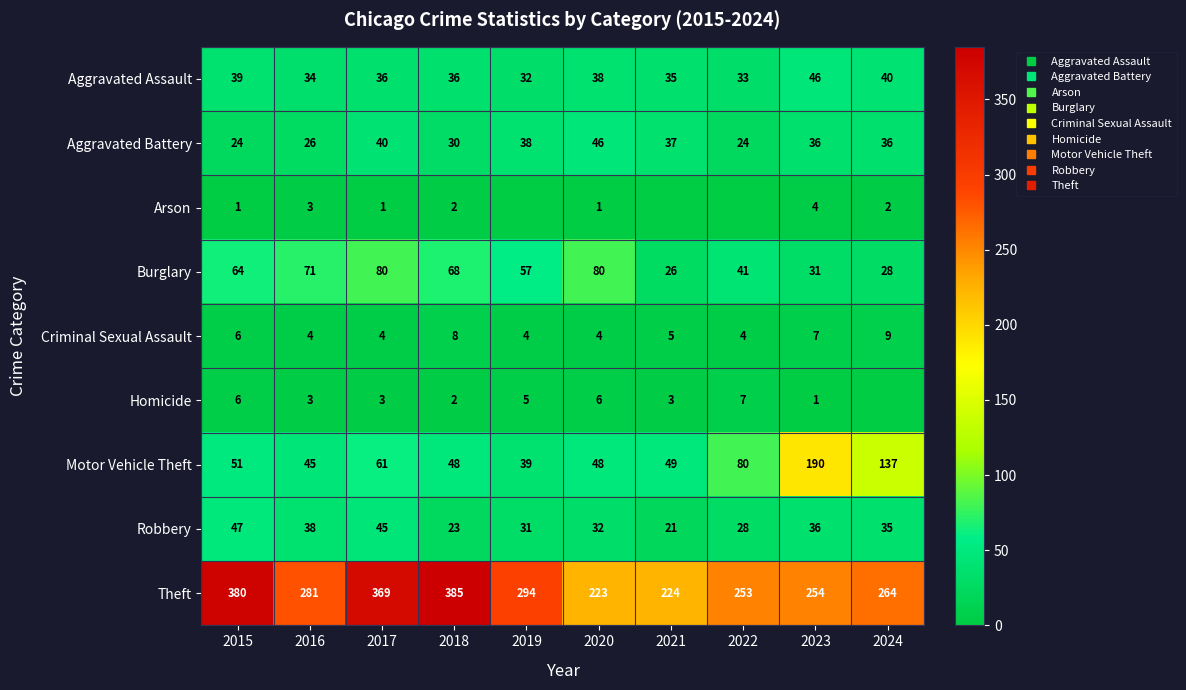

True or false: Robbery has a value of 31 at 2019.

True